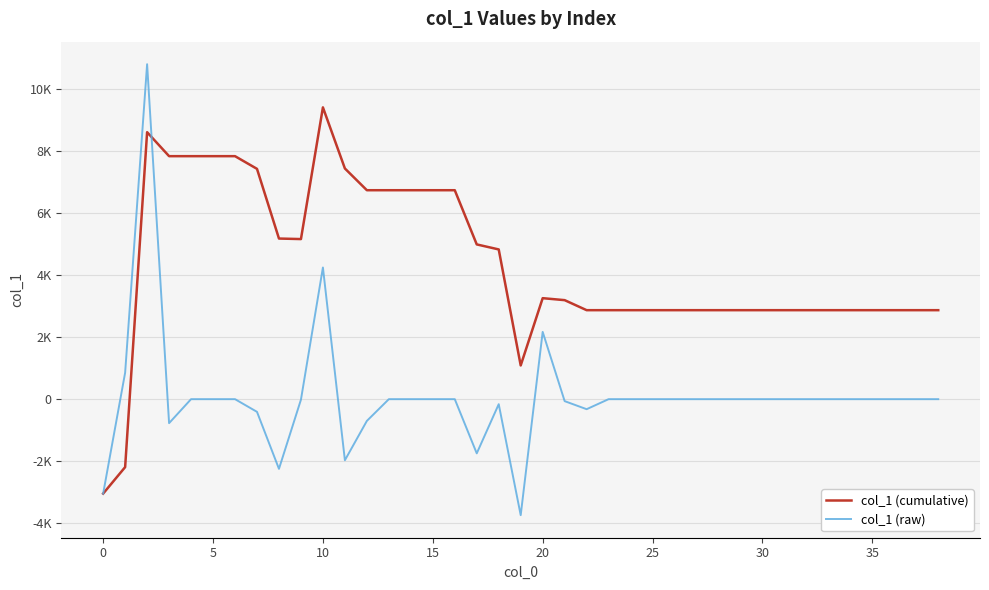

How many intersections are there between col_1 (raw) and col_1 (cumulative)?

1